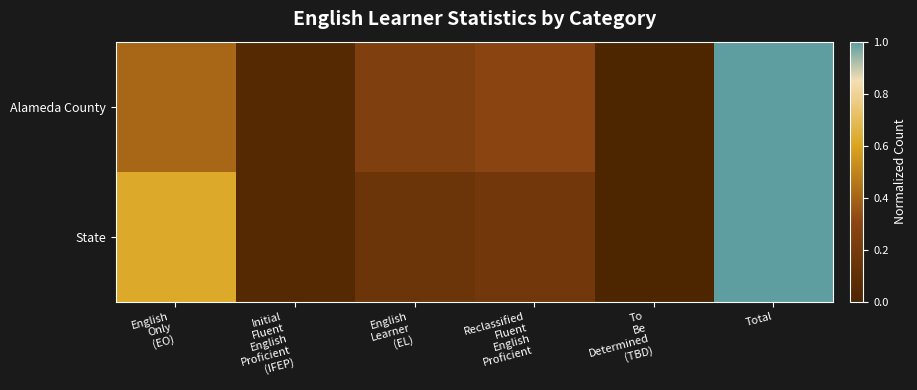

Which category has the highest value across all series?

Total